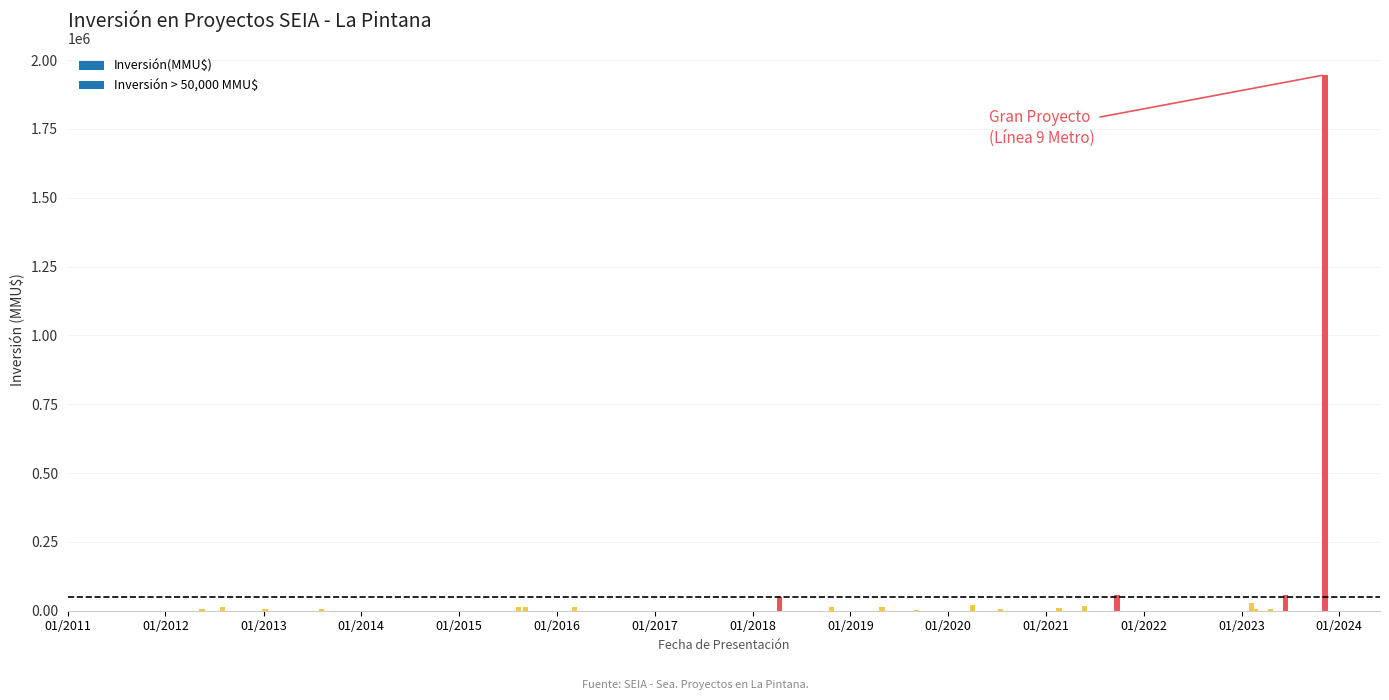

What is the maximum value shown in the chart?

1946100